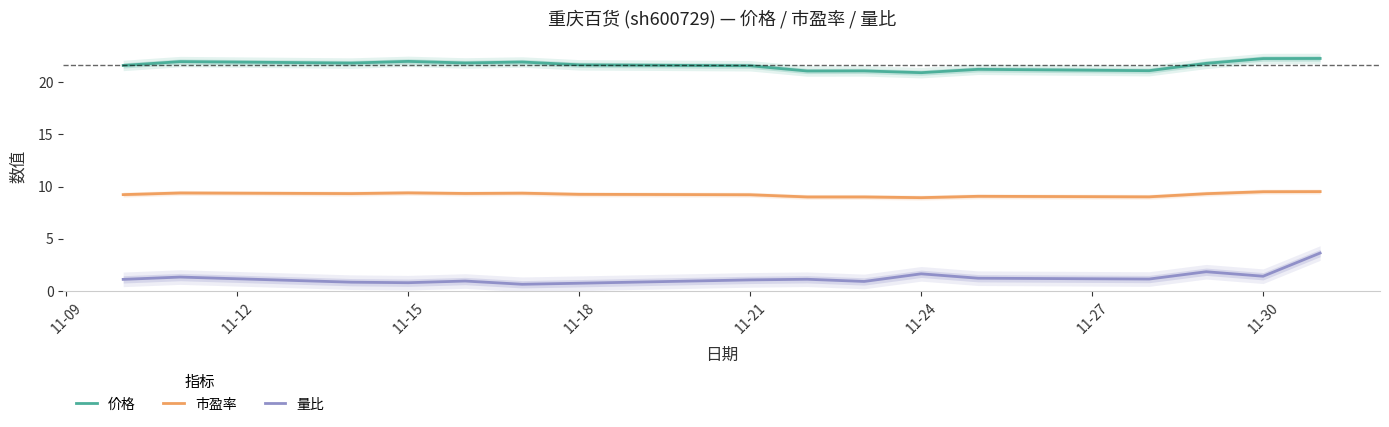

True or false: 市盈率 has a value of 9.4 at 11-15.

True